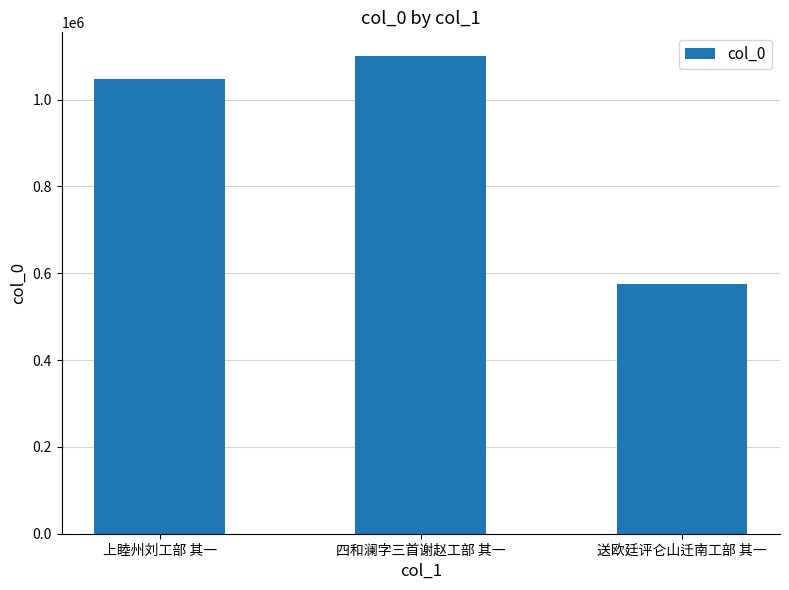

Which label corresponds to the largest value in the chart?

四和澜字三首谢赵工部 其一